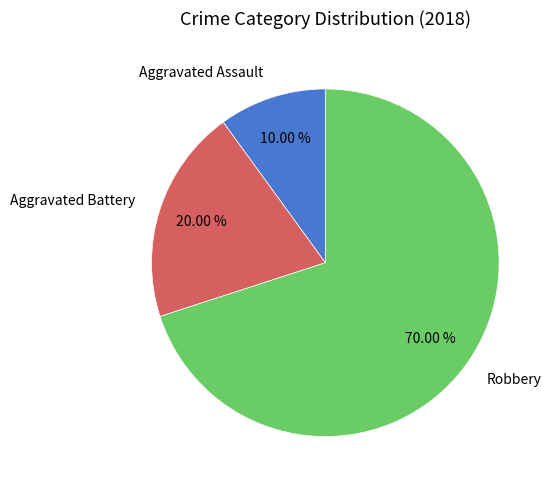

Which category has the biggest portion of the pie?

Robbery